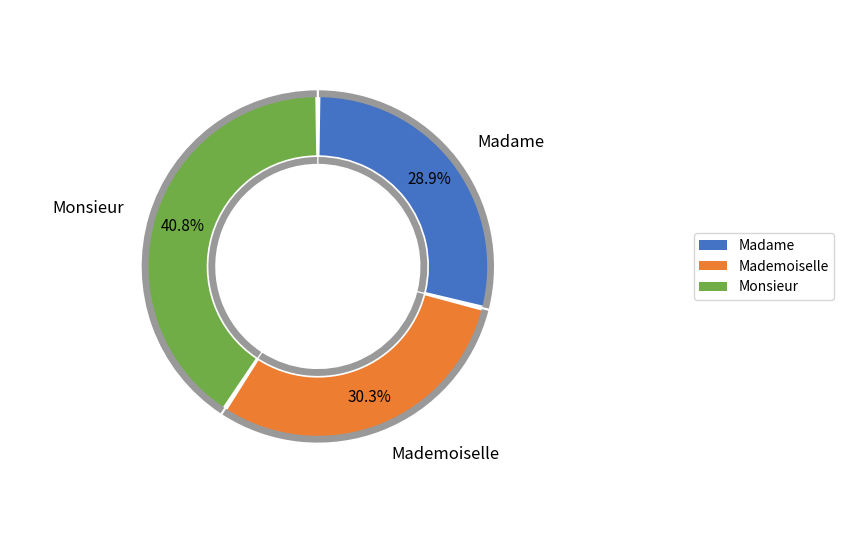

How many slices are in this pie chart?

3